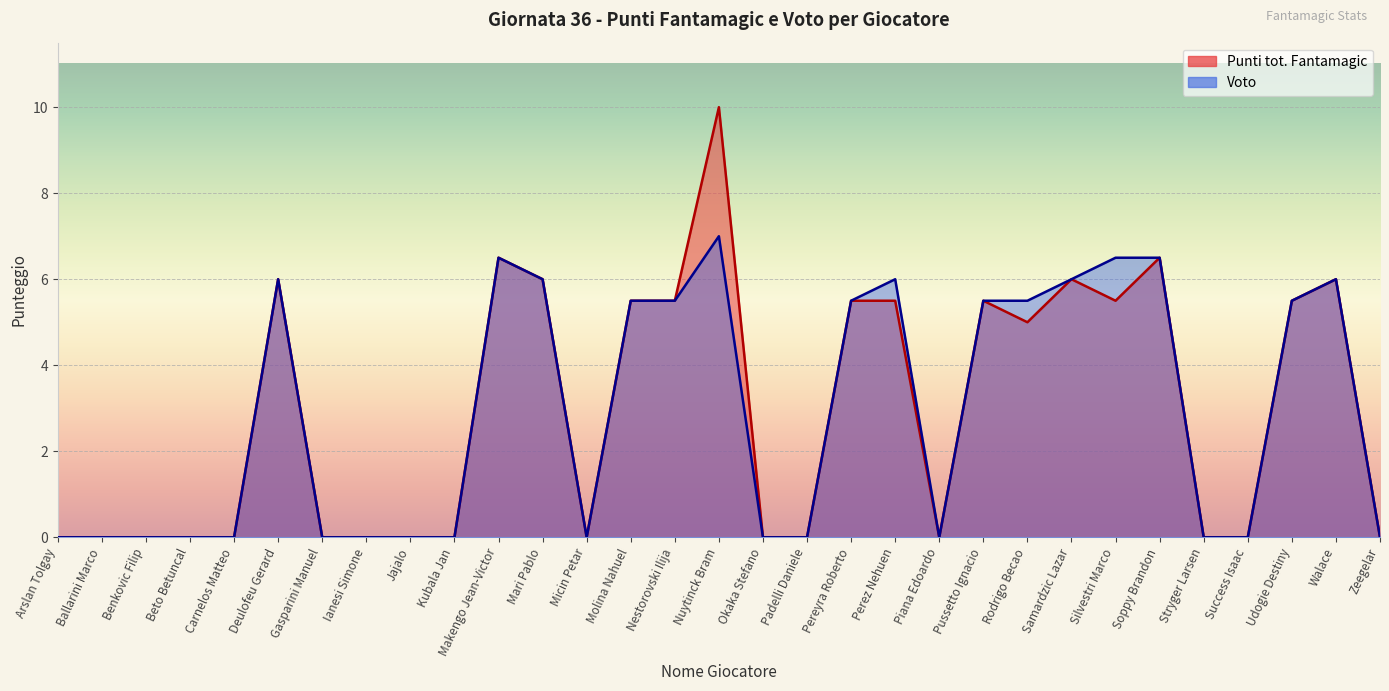

True or false: Voto and Punti tot. Fantamagic intersect in this chart.

False